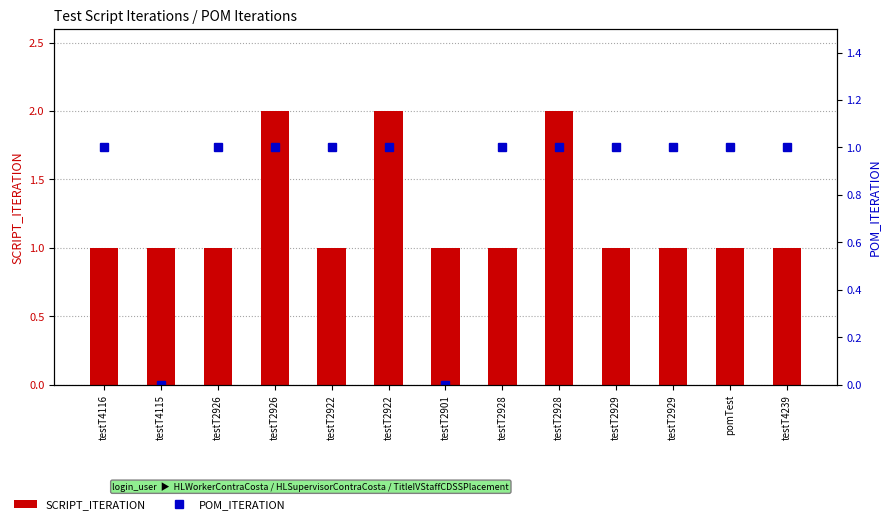

Rank the categories by SCRIPT_ITERATION value from lowest to highest.

testT4116, testT4115, testT2926, testT2922, testT2901, testT2928, testT2929, testT2929, pomTest, testT4239, testT2926, testT2922, testT2928